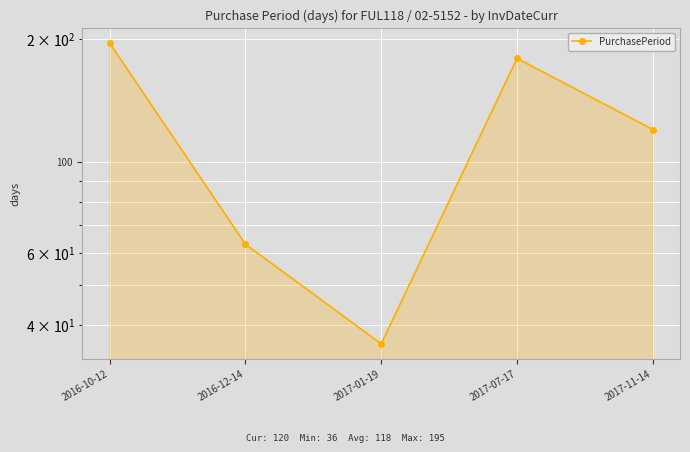

What is the value of the 2nd point from the left?

63